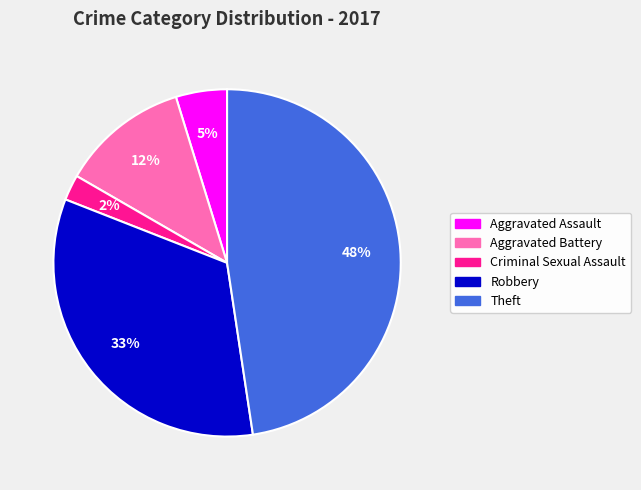

What percentage is the Aggravated Battery slice, to the nearest percent?

12%